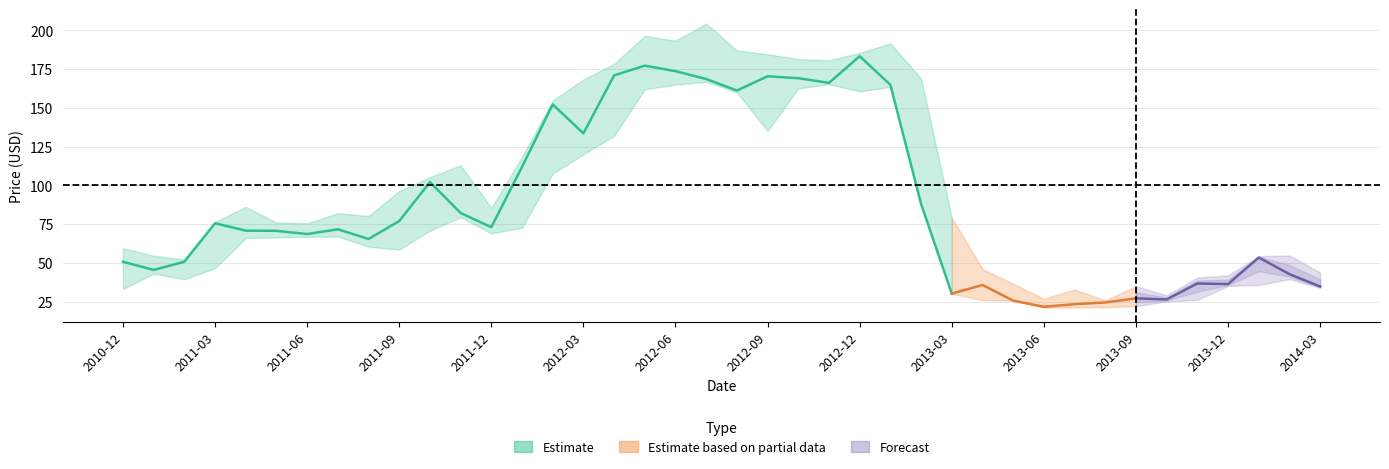

Is the value of Close at 2012-05 greater than the value of High at 2011-02?

Yes